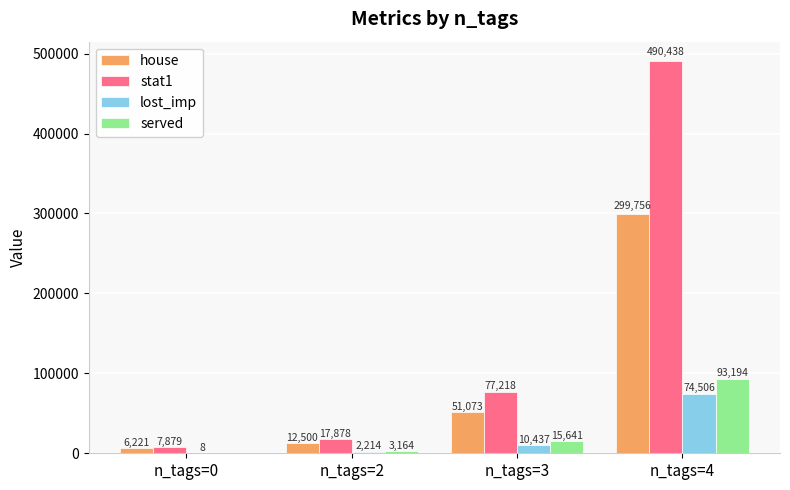

Between n_tags=0 and n_tags=4, which series saw the biggest shift?

stat1